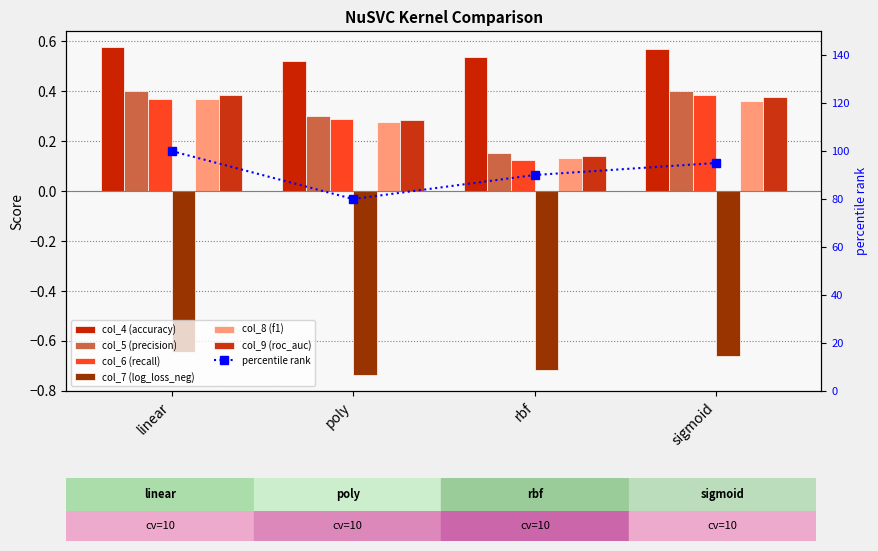

Which category has the lowest value across all series?

poly